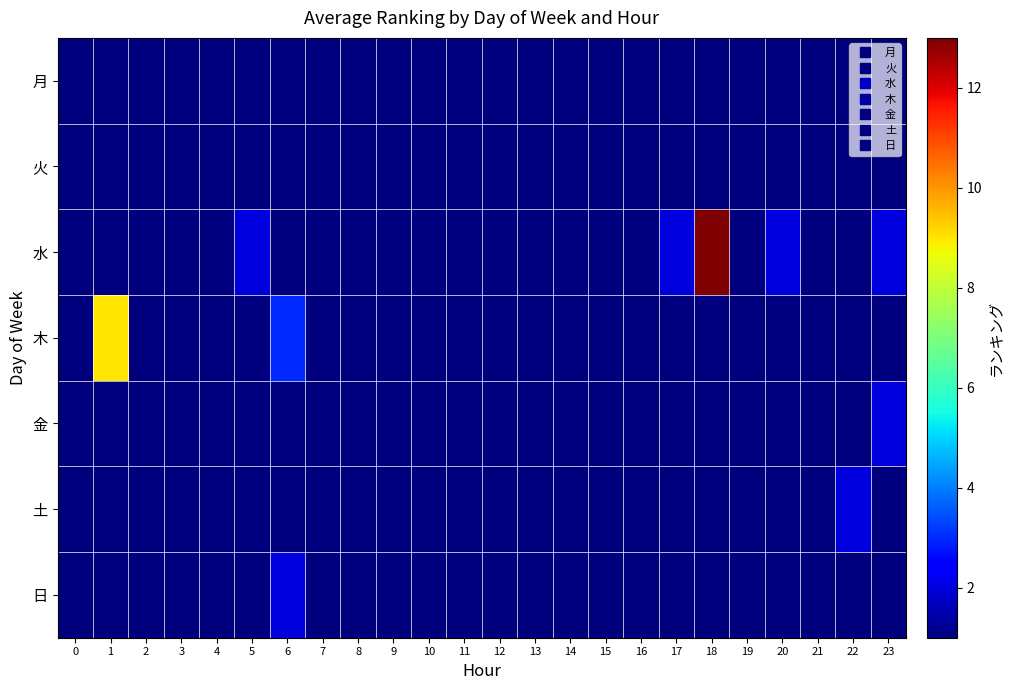

Between 1 and 20, which series saw the biggest shift?

木